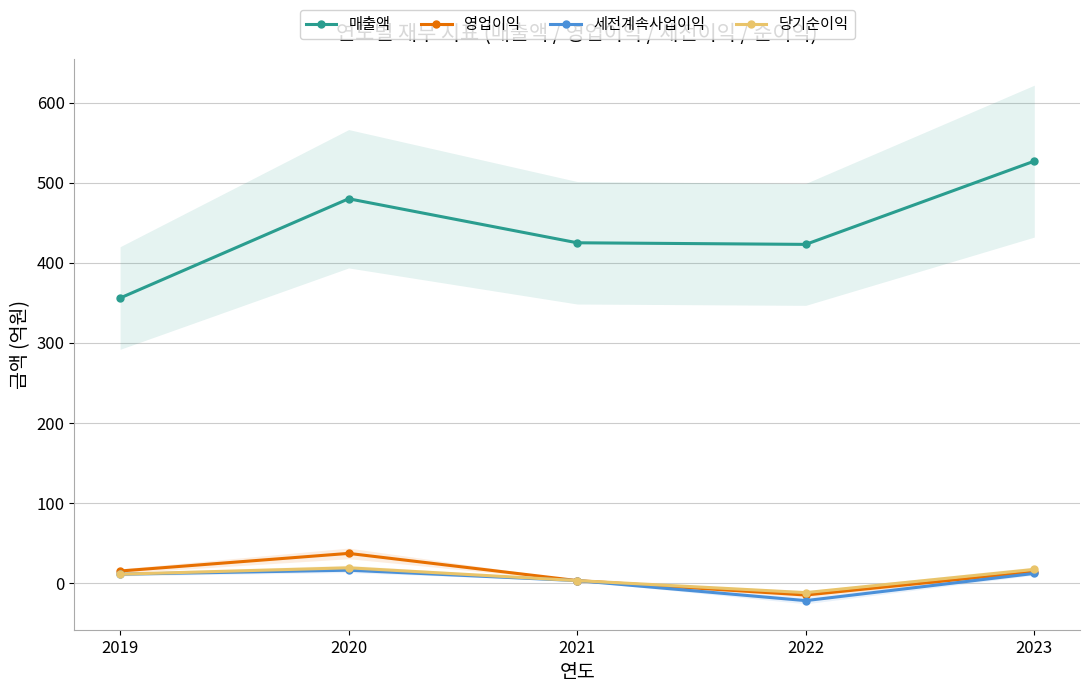

What is the total value across all series at 2020?

552